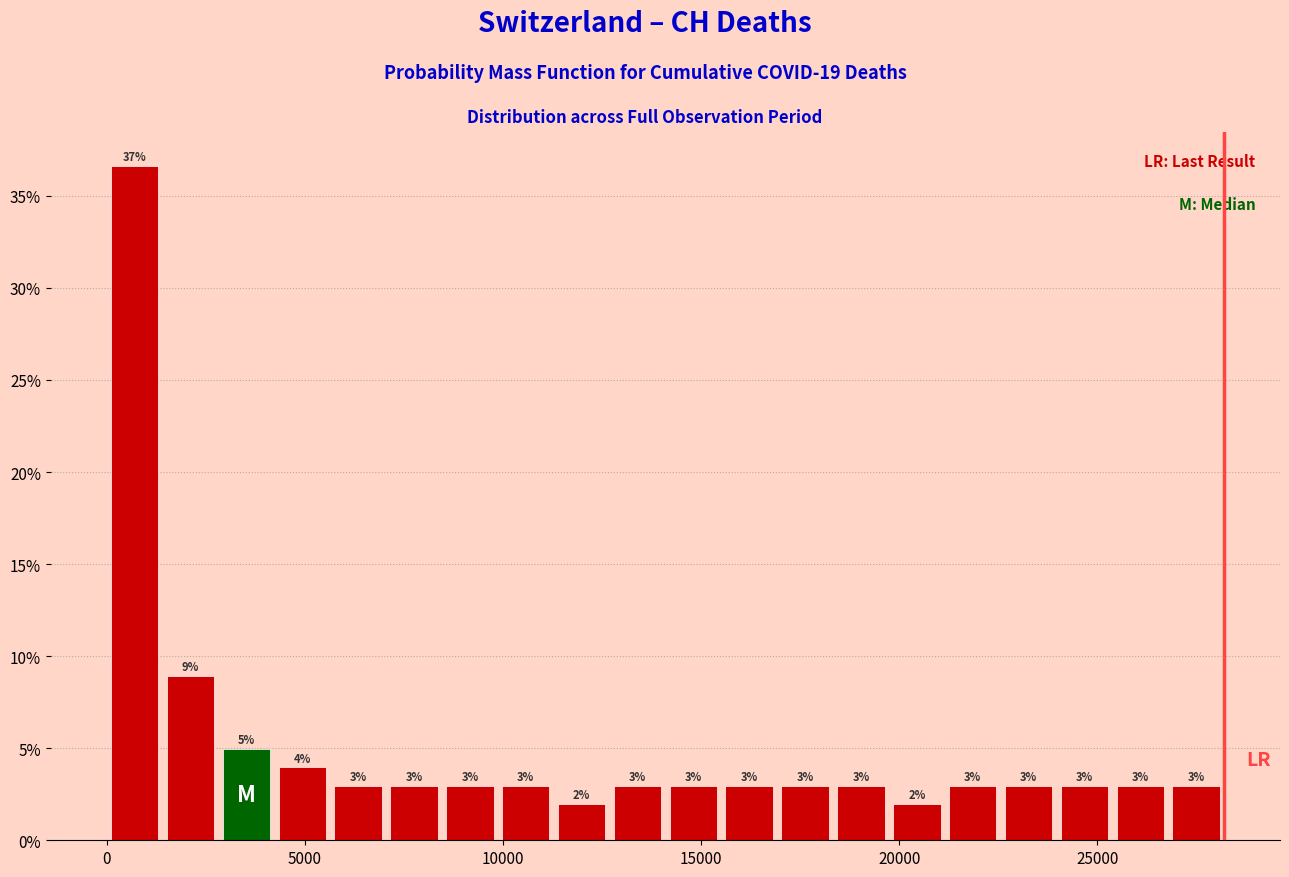

Read against the x-axis, roughly where is the centre of the tallest bar?

500